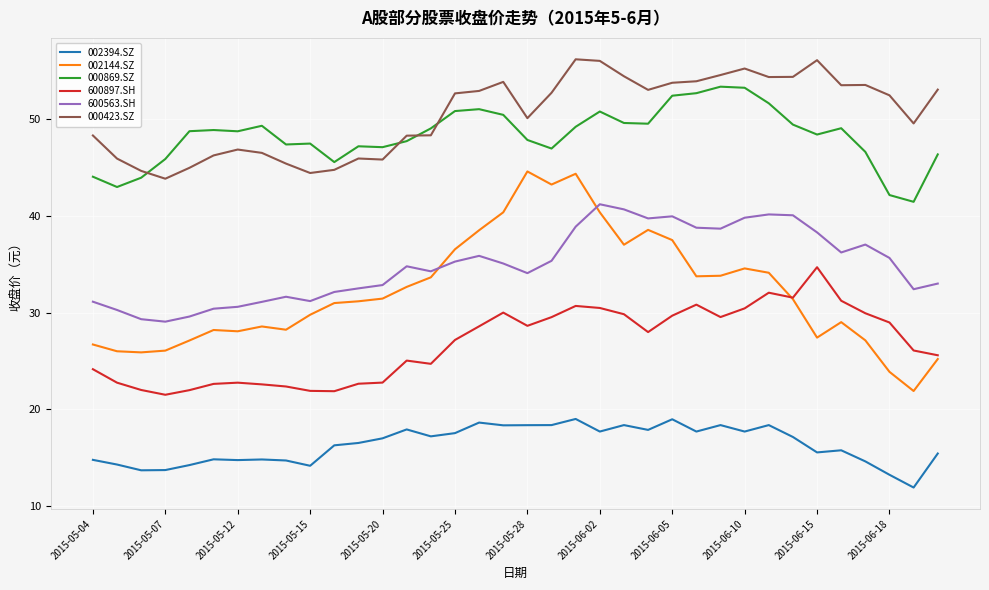

What is the difference between the second highest and minimum values in the 600897.SH series?

10.6